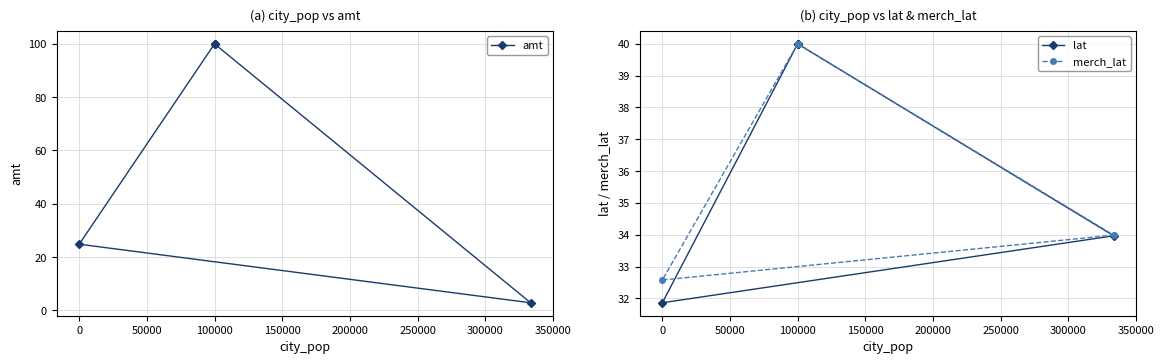

True or false: merch_lat and lat cross at least once.

False